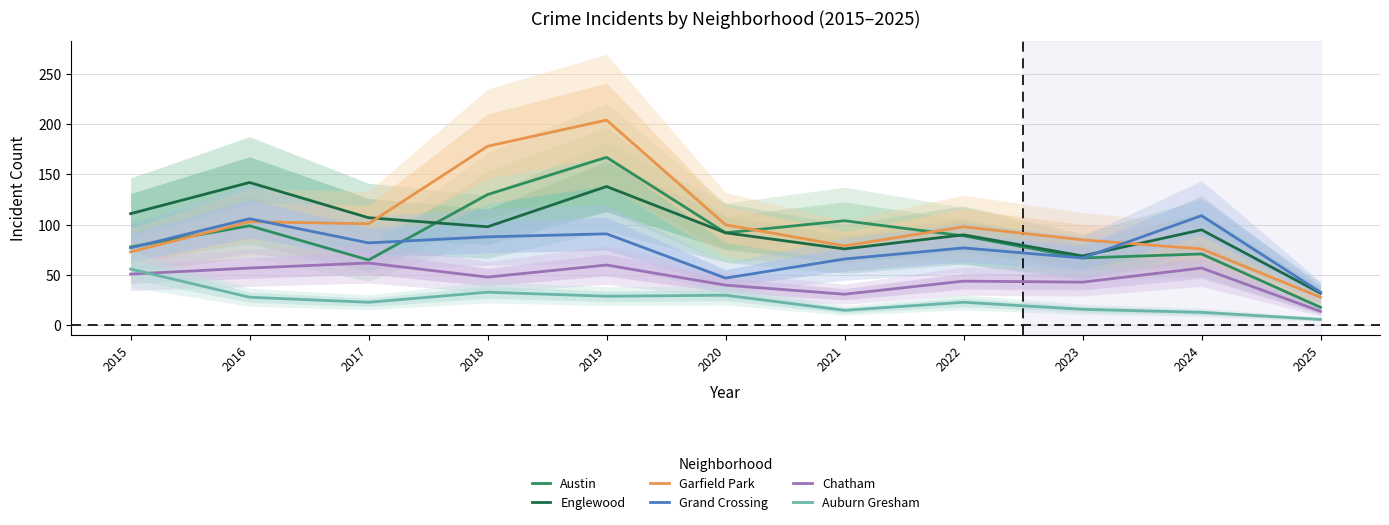

Which category has the lowest value in the Garfield Park series?

2025